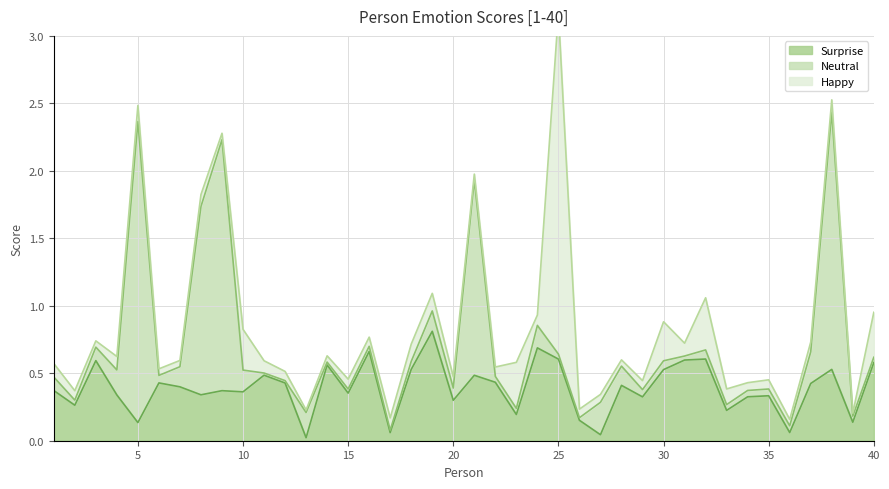

Reading left to right, list all the values displayed in this chart.

Happy: 1=0.1	2=0.1	3=0.0	4=0.1	5=0.1	6=0.0	7=0.0	8=0.1	9=0.0	10=0.3	11=0.1	12=0.1	13=0.0	14=0.0	15=0.1	16=0.1	17=0.1	18=0.1	19=0.1	20=0.1	21=0.0	22=0.1	23=0.3	24=0.1	25=2.5	26=0.1	27=0.1	28=0.0	29=0.1	30=0.3	31=0.1	32=0.4	33=0.1	34=0.1	35=0.1	36=0.0	37=0.1	38=0.1	39=0.0	40=0.3
Neutral: 1=0.1	2=0.0	3=0.1	4=0.2	5=2.2	6=0.1	7=0.1	8=1.4	9=1.9	10=0.2	11=0.0	12=0.0	13=0.2	14=0.0	15=0.0	16=0.0	17=0.0	18=0.1	19=0.2	20=0.1	21=1.4	22=0.0	23=0.0	24=0.2	25=0.0	26=0.0	27=0.2	28=0.1	29=0.1	30=0.1	31=0.0	32=0.1	33=0.0	34=0.0	35=0.0	36=0.0	37=0.2	38=1.9	39=0.0	40=0.0
Surprise: 1=0.4	2=0.3	3=0.6	4=0.3	5=0.1	6=0.4	7=0.4	8=0.3	9=0.4	10=0.4	11=0.5	12=0.4	13=0.0	14=0.6	15=0.4	16=0.7	17=0.1	18=0.5	19=0.8	20=0.3	21=0.5	22=0.4	23=0.2	24=0.7	25=0.6	26=0.2	27=0.0	28=0.4	29=0.3	30=0.5	31=0.6	32=0.6	33=0.2	34=0.3	35=0.3	36=0.1	37=0.4	38=0.5	39=0.1	40=0.6